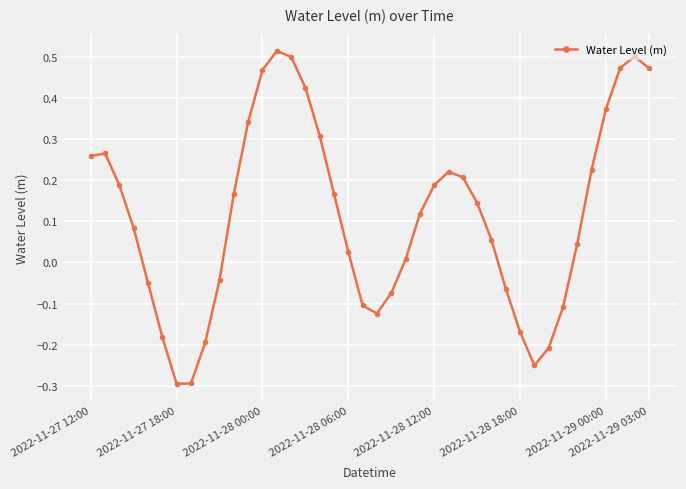

What is the sum of all values?

4.6